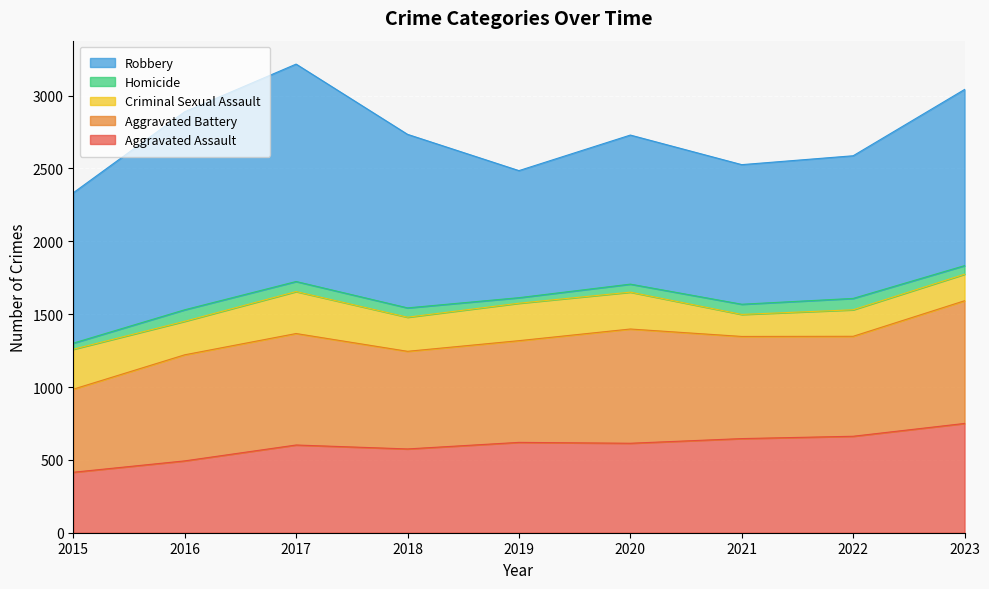

At 2020, list the series in order from largest to smallest.

Robbery, Aggravated Battery, Aggravated Assault, Criminal Sexual Assault, Homicide